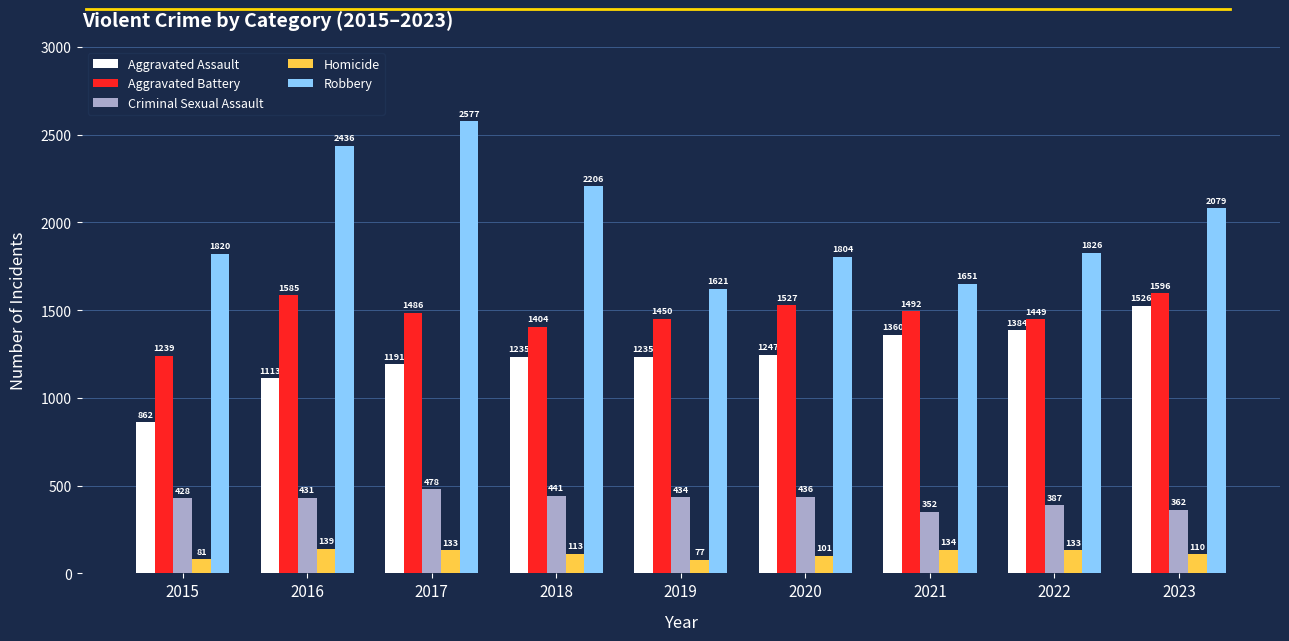

At how many categories does at least one series exceed 270?

9